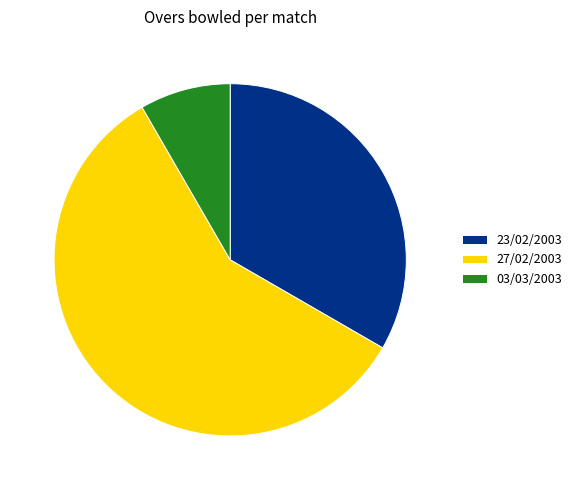

Count the number of slices in the pie.

3